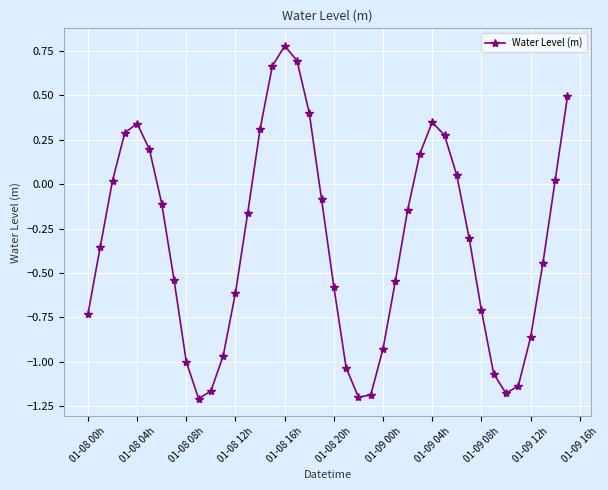

What is the difference between the maximum and minimum values?

2.0